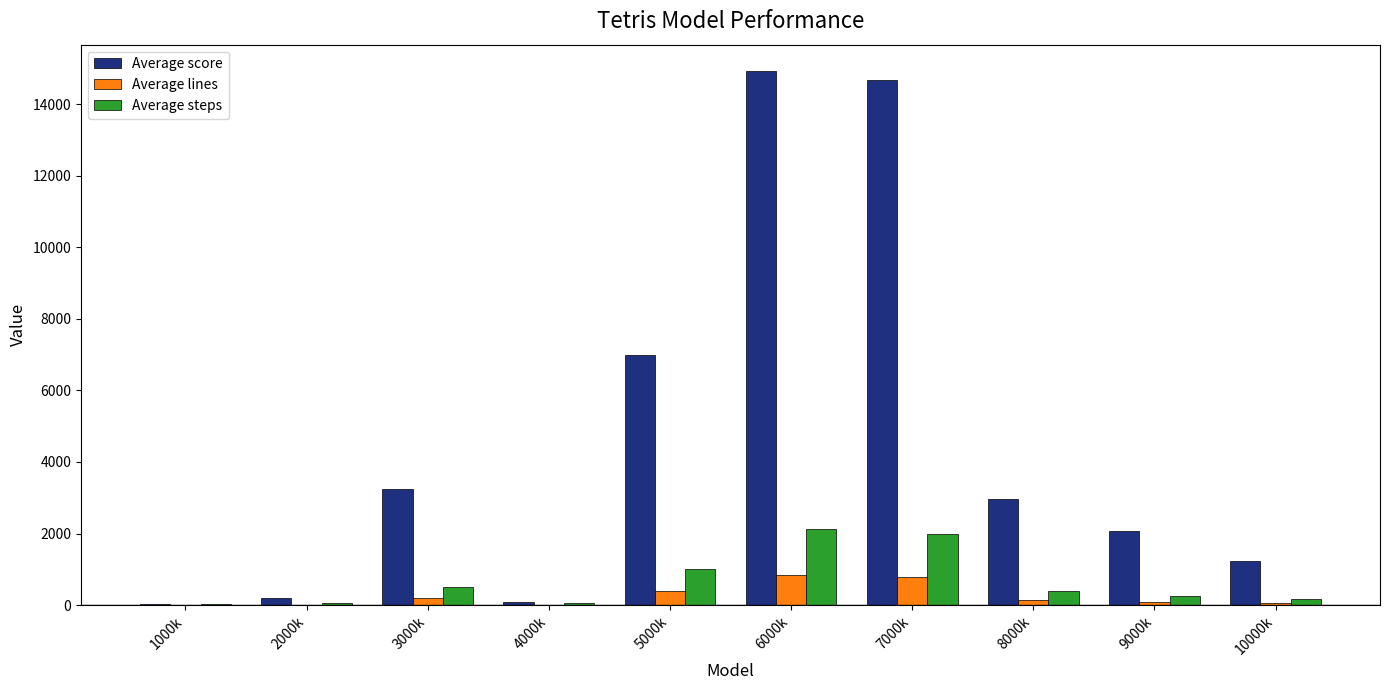

How many categories are shown in the chart?

10